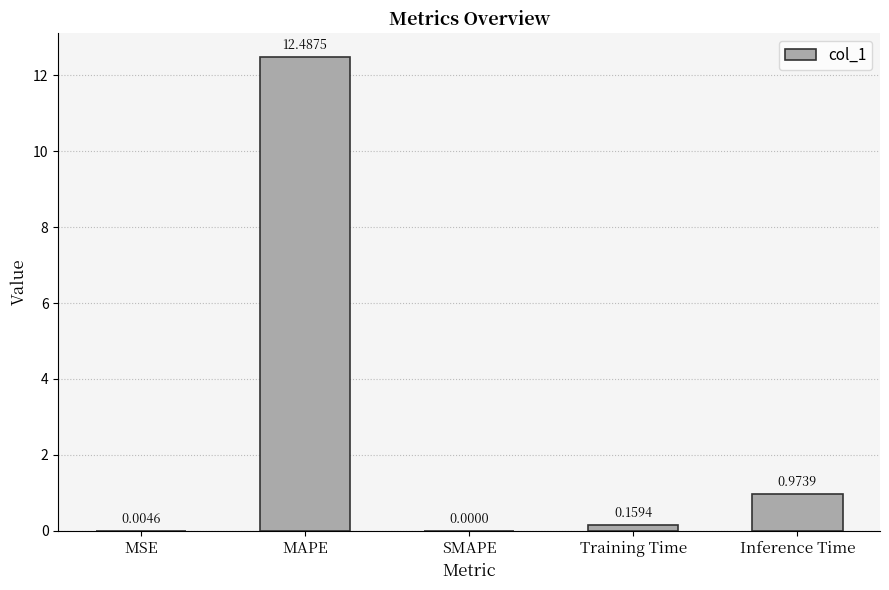

Where is the data nearest to the value 6?

Inference Time